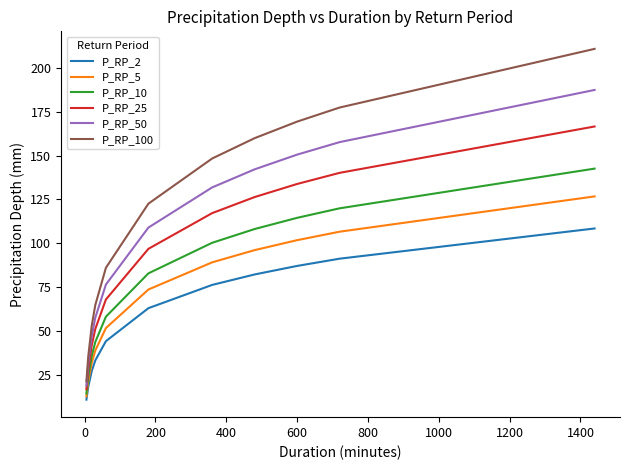

What is the lowest value of the P_RP_100 series?

21.5